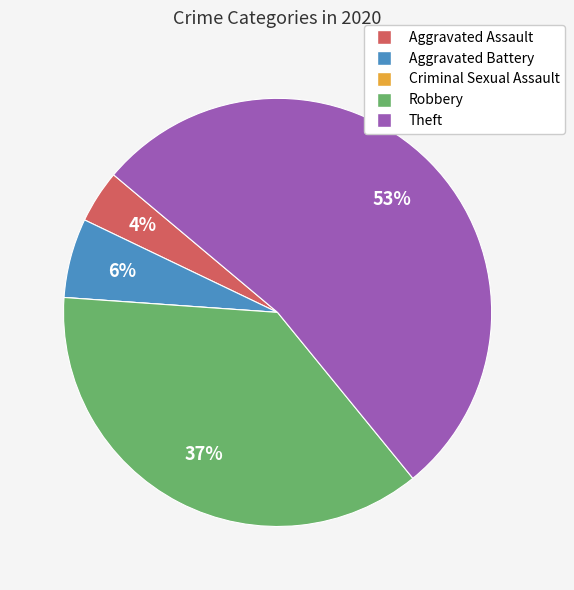

To the nearest percent, what is the combined percentage of Robbery and Theft?

90%